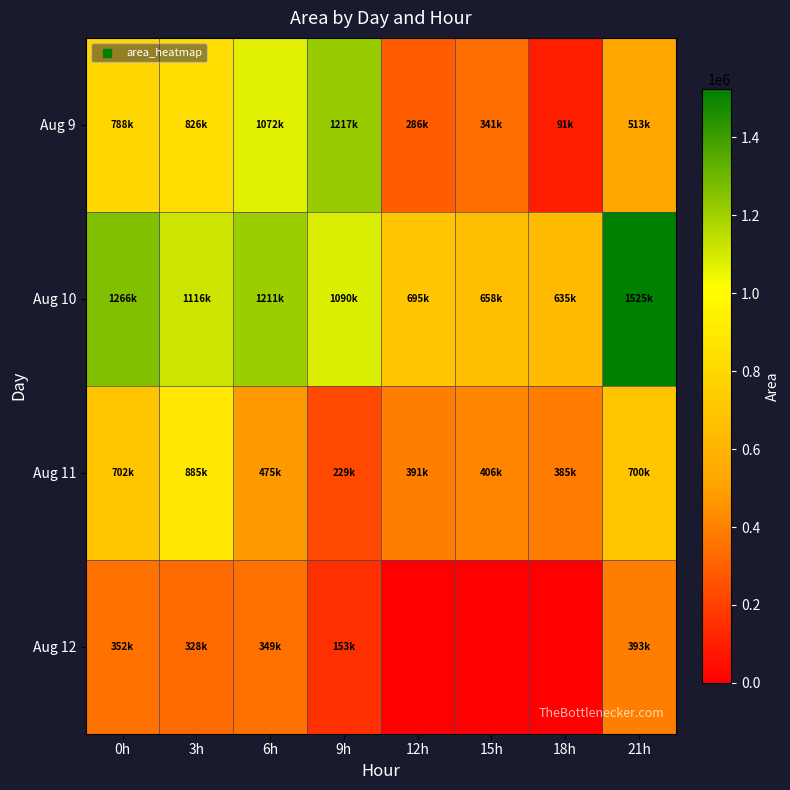

Which label corresponds to the smallest value in the chart?

12h